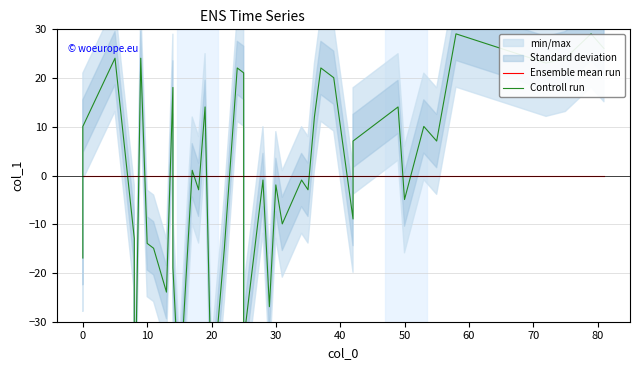

What is the smallest value displayed?

-56.9